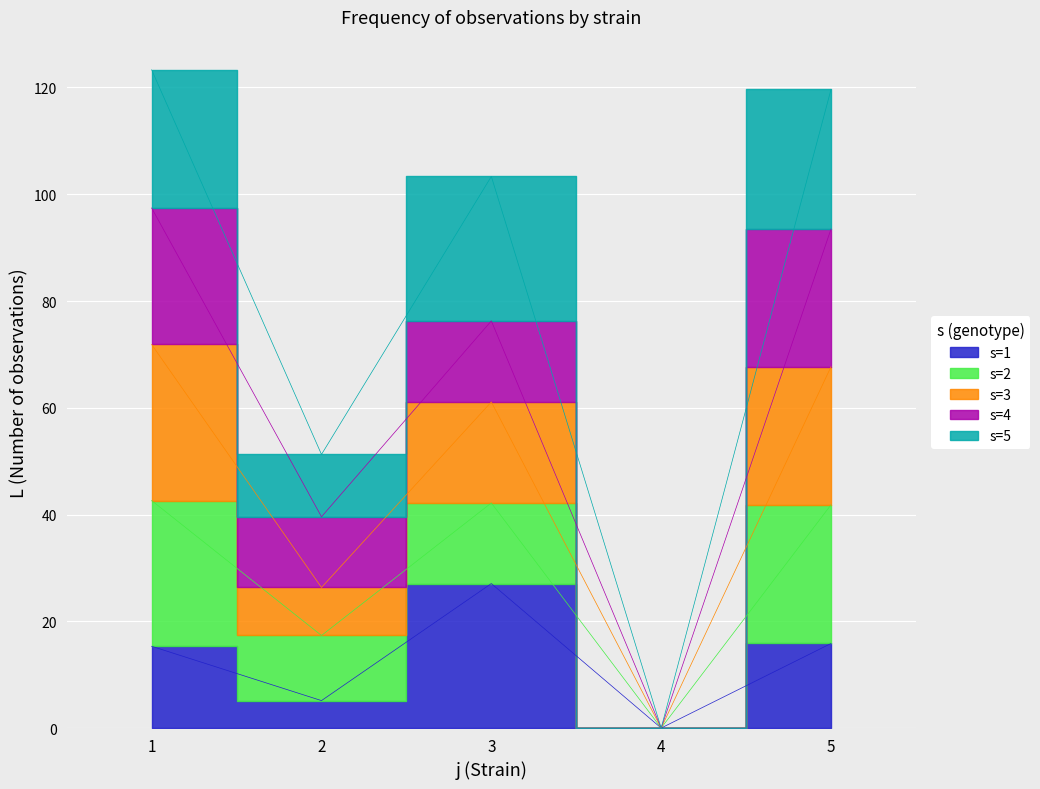

What is the difference between the second highest and second lowest values?

10.7